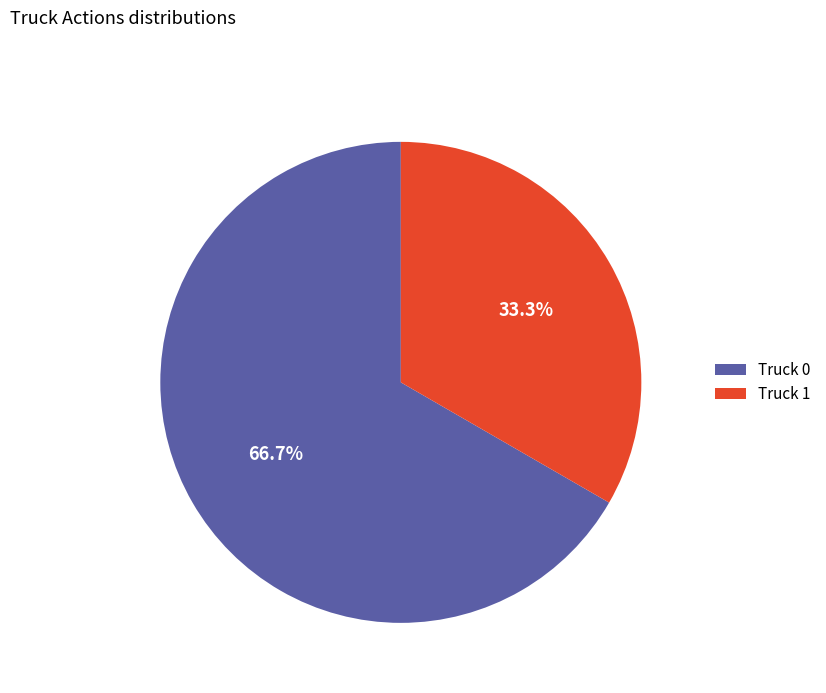

To the nearest percent, what percentage of the pie is Truck 0?

67%